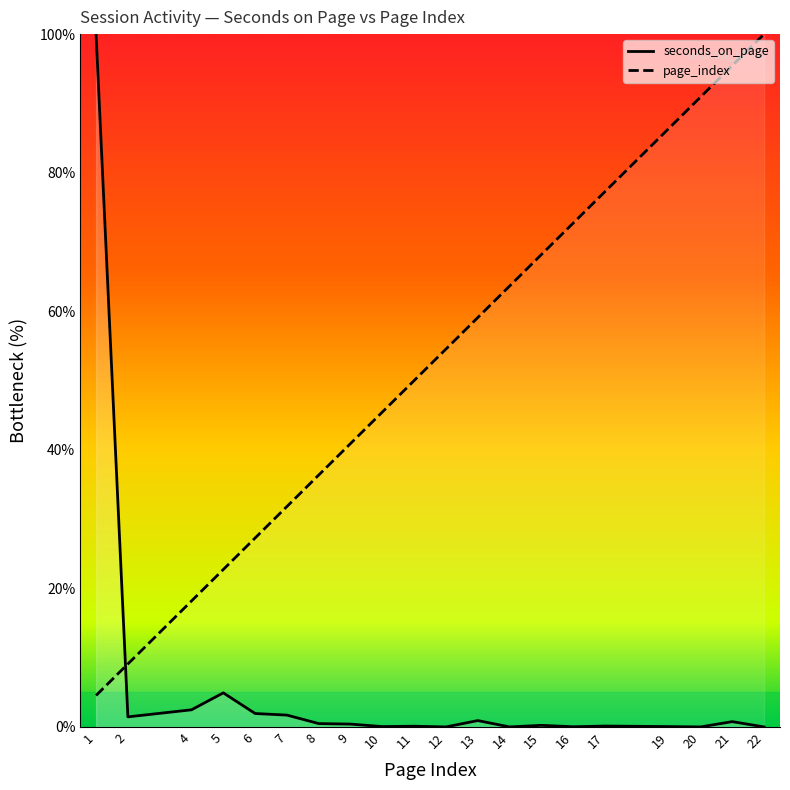

At how many categories does at least one series exceed 77?

6